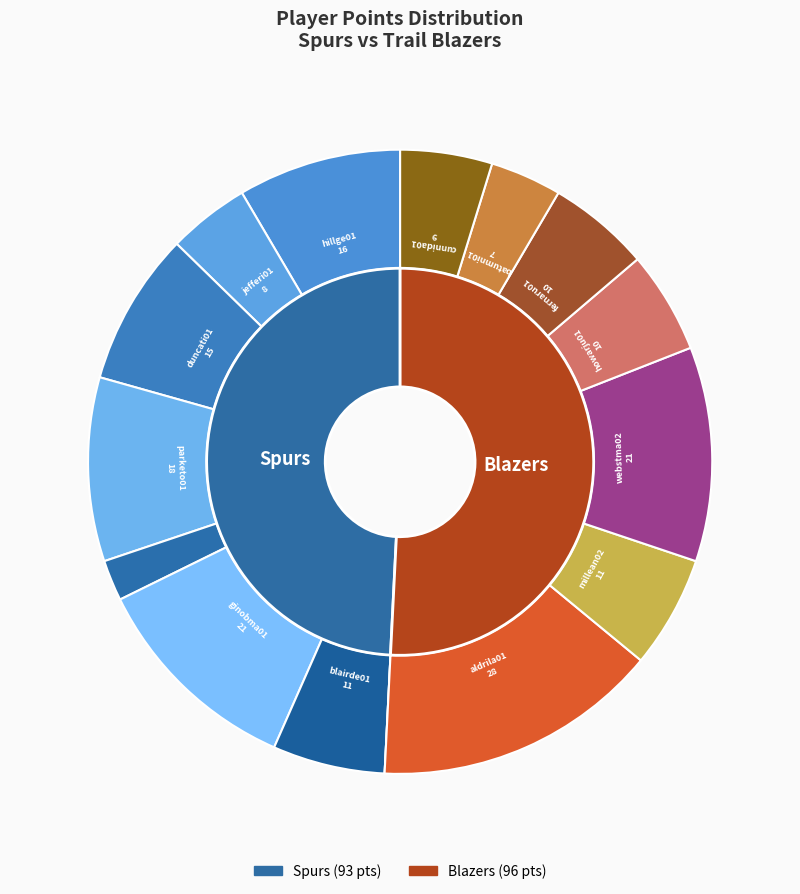

What percentage is the mcdyean01 slice, to the nearest percent?

2%